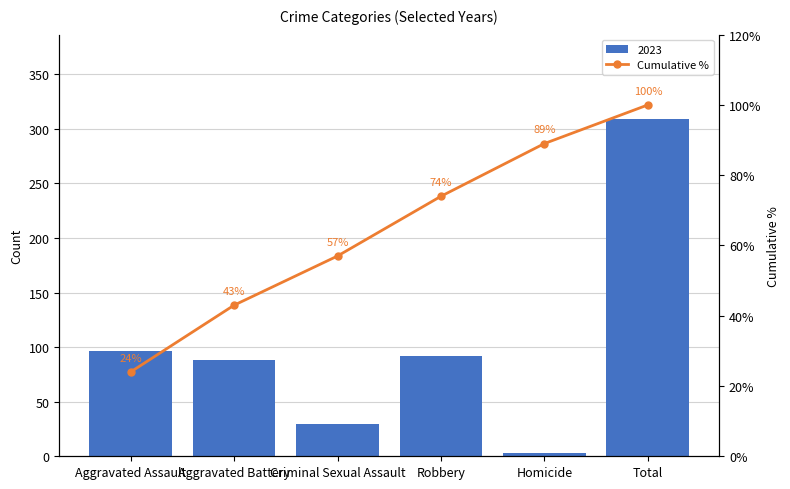

Which label corresponds to the smallest value in the chart?

Aggravated Assault